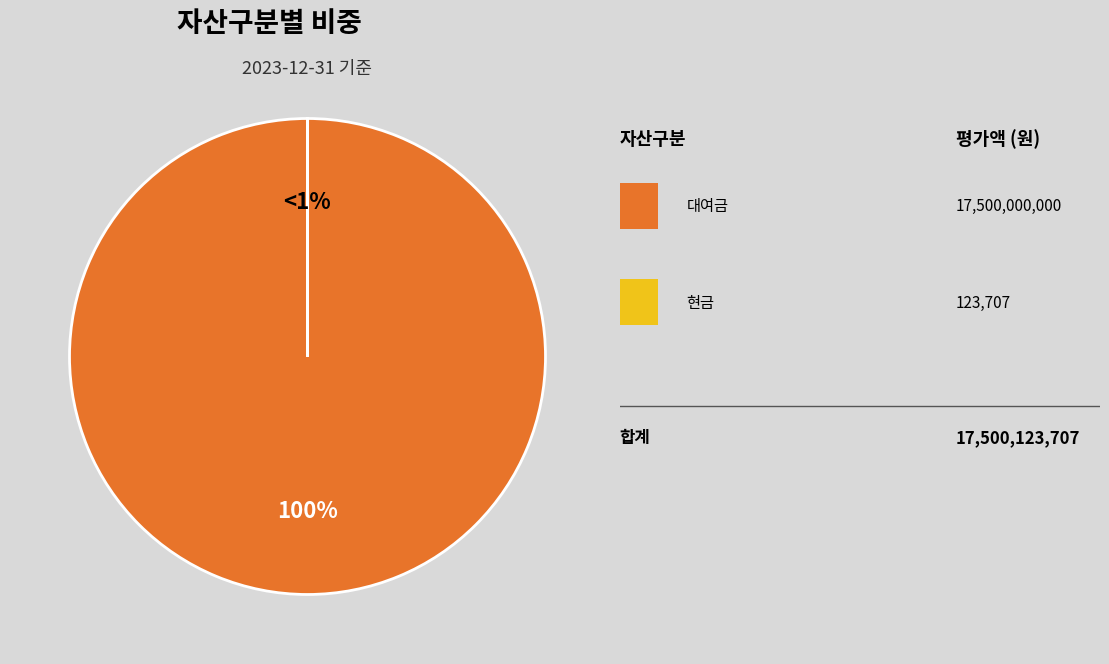

Which category accounts for the majority?

20호_인천글로벌물류_인천신항 220110